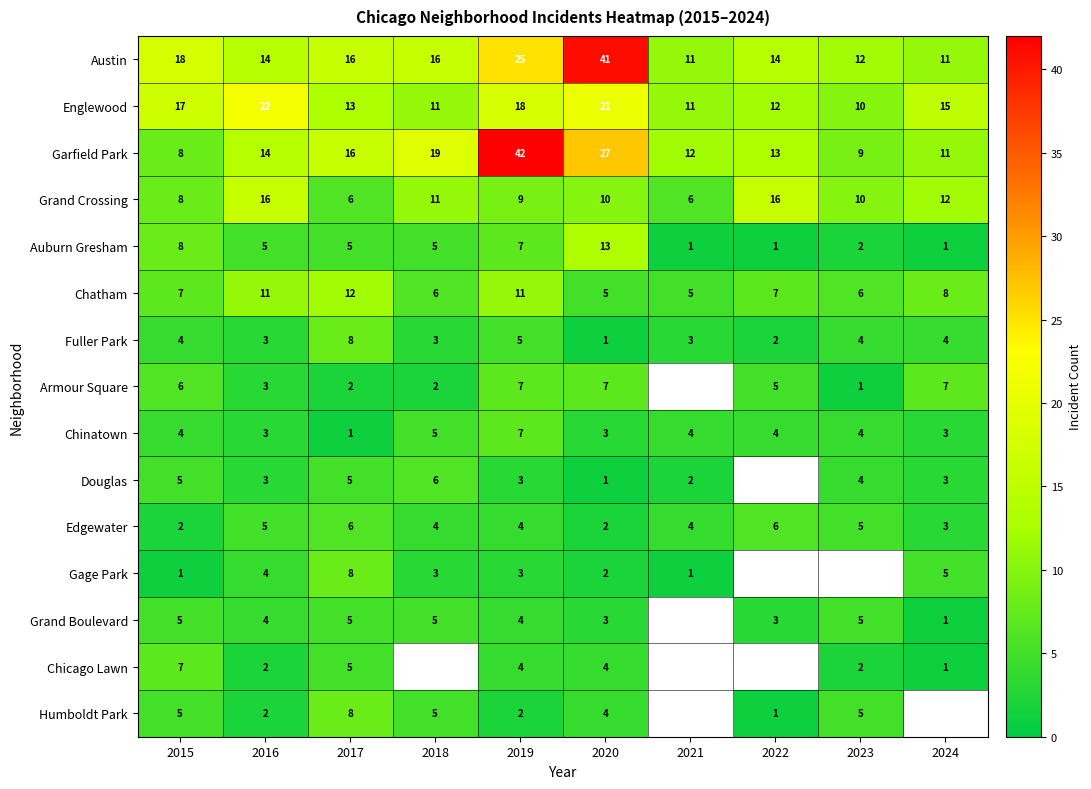

Count the number of categories in the chart.

10